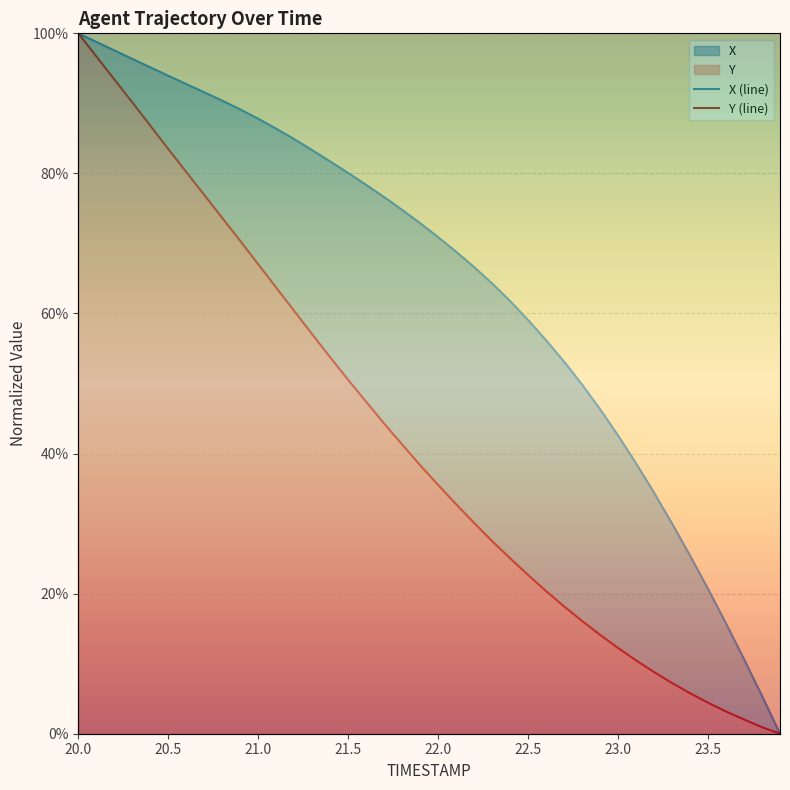

What is the difference between the maximum and minimum values in the X series?

1.0